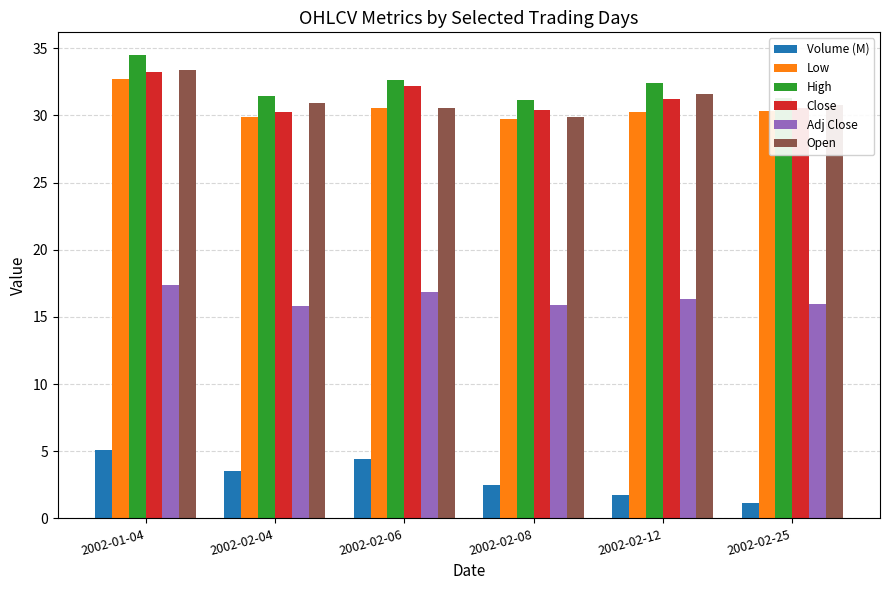

Is it true that Low equals 30.5 at 2002-02-06?

True